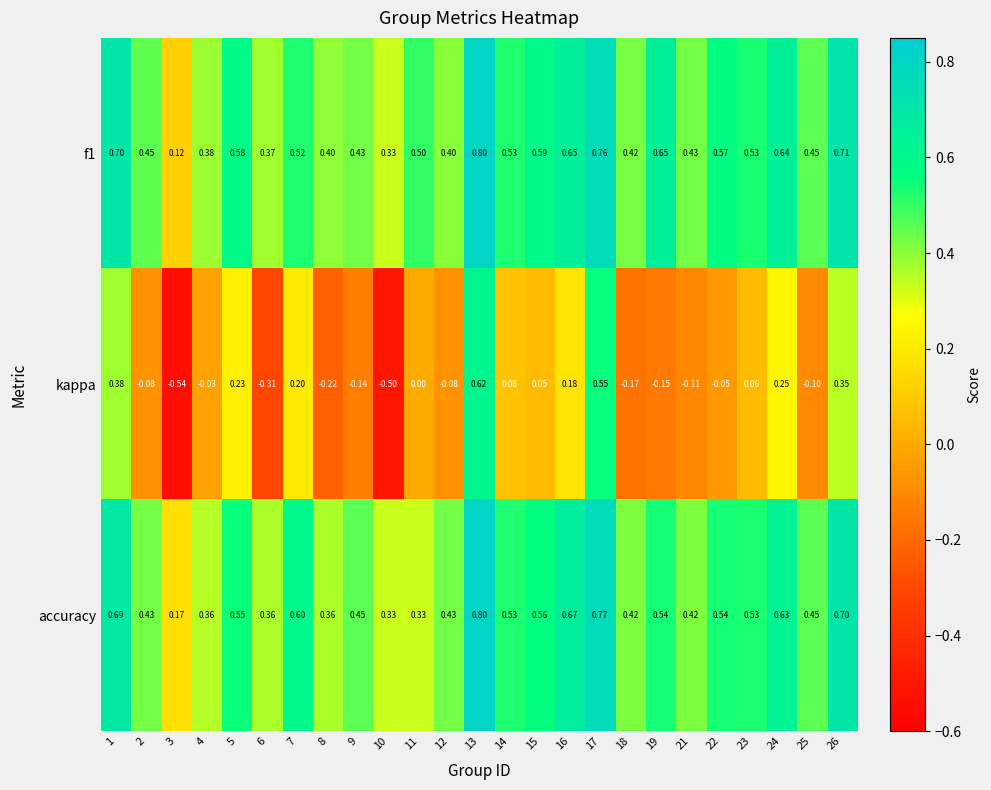

Which category has the lowest value in the f1 series?

3